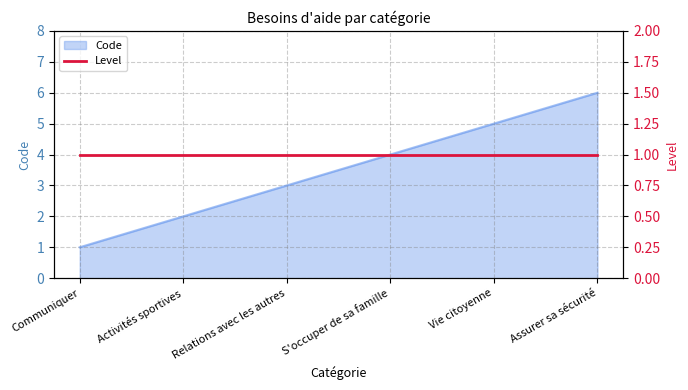

Reading left to right, transcribe all the data shown in this chart.

Communiquer=1	Activités sportives=2	Relations avec les autres=3	S'occuper de sa famille=4	Vie citoyenne=5	Assurer sa sécurité=6